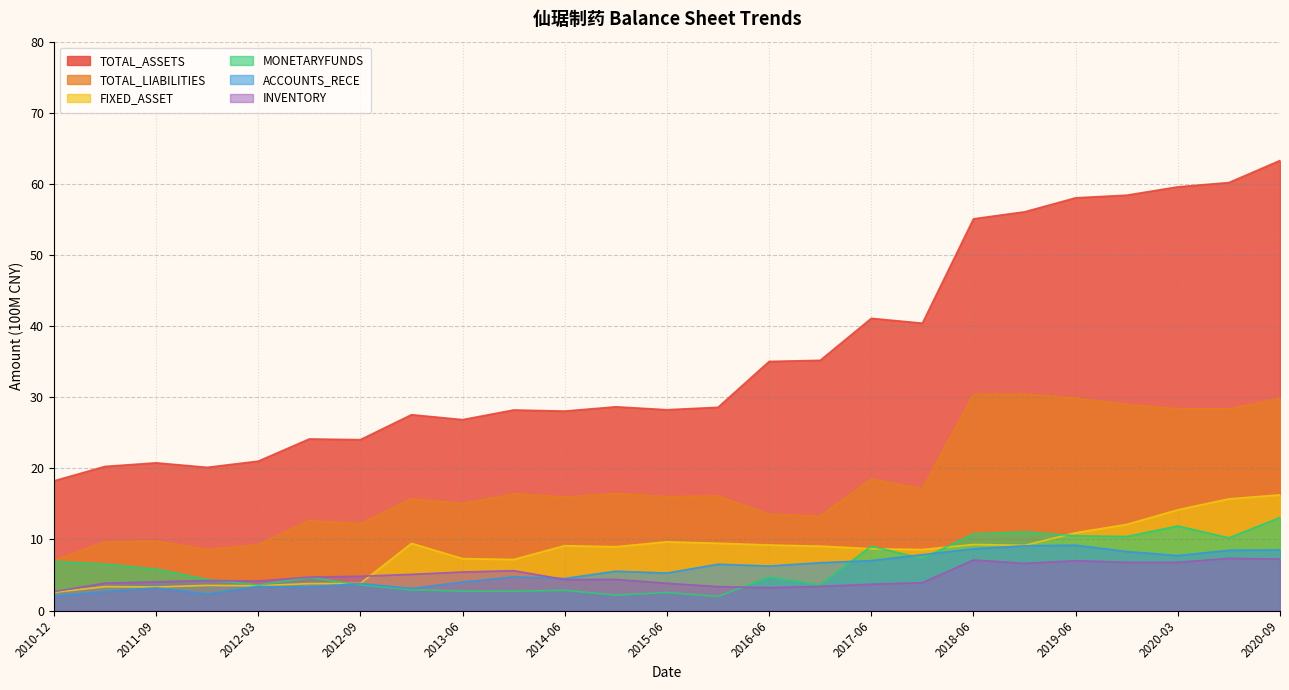

What is the label of the 17th point from the left?

2017-06